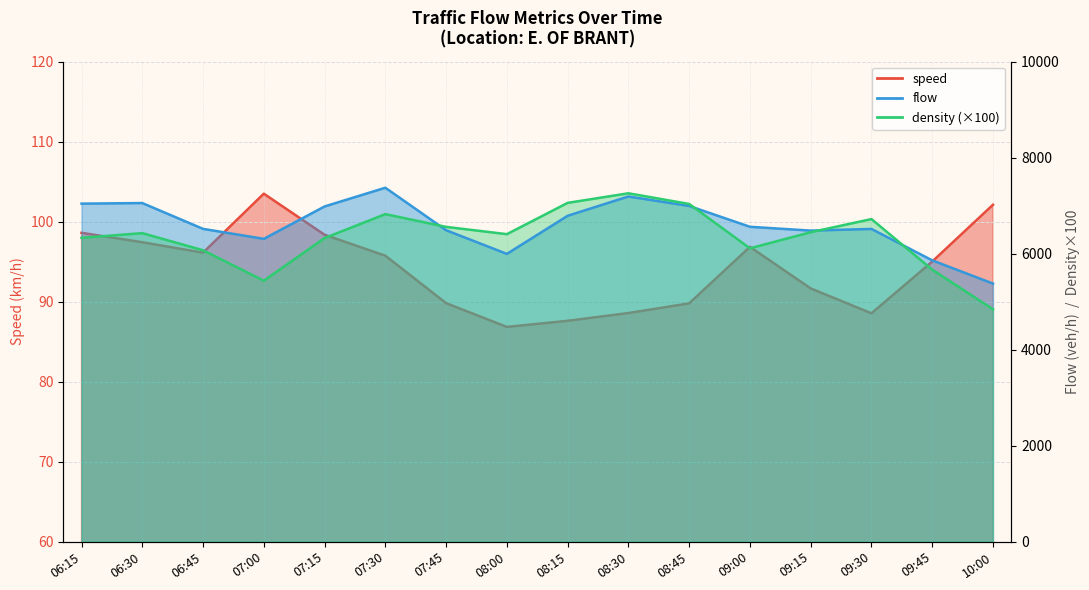

At how many categories does at least one series exceed 1157?

16